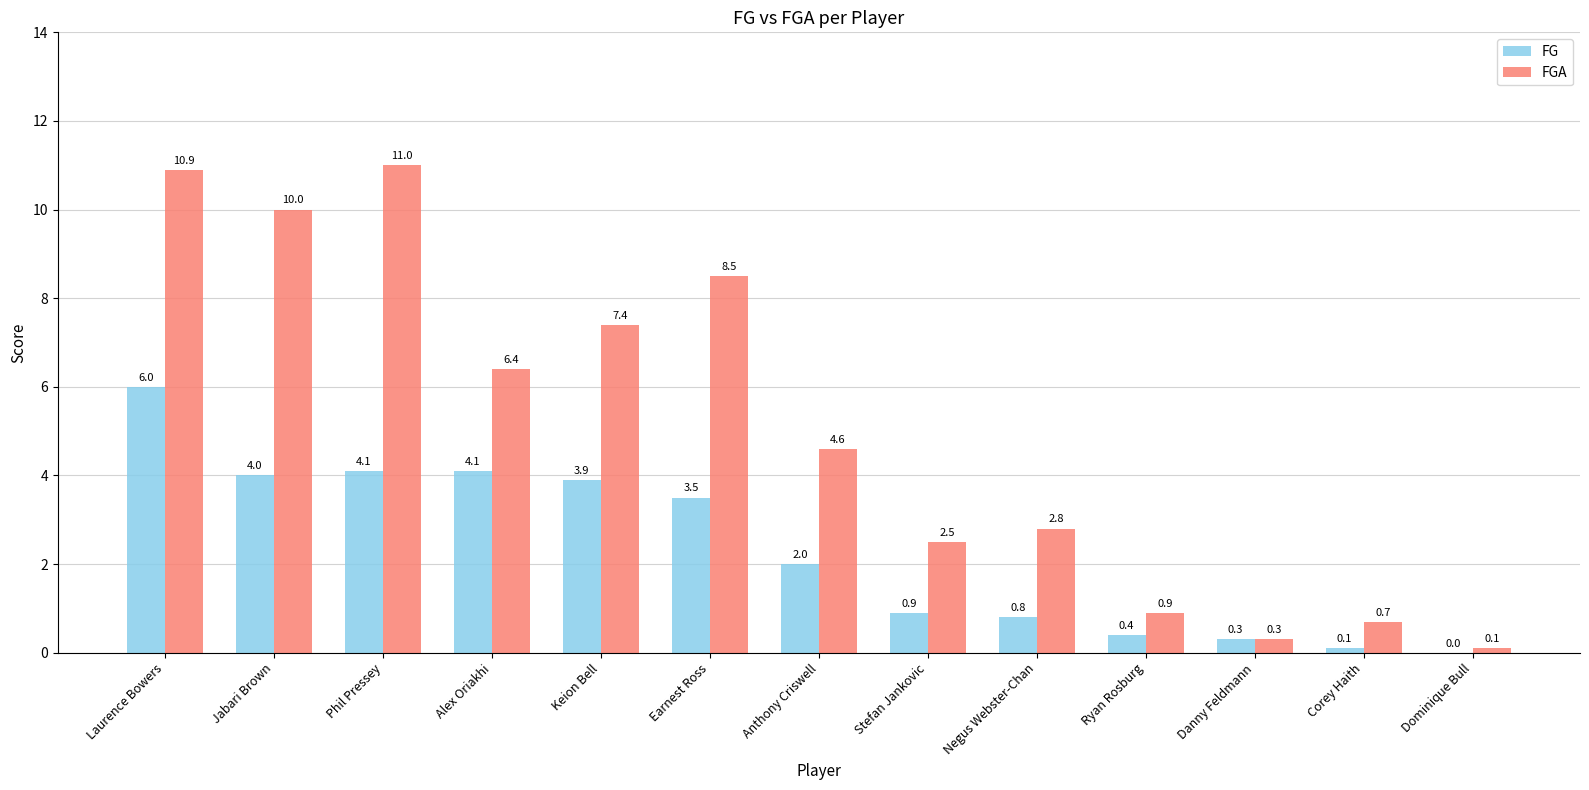

Which series has the largest range (max minus min)?

FGA